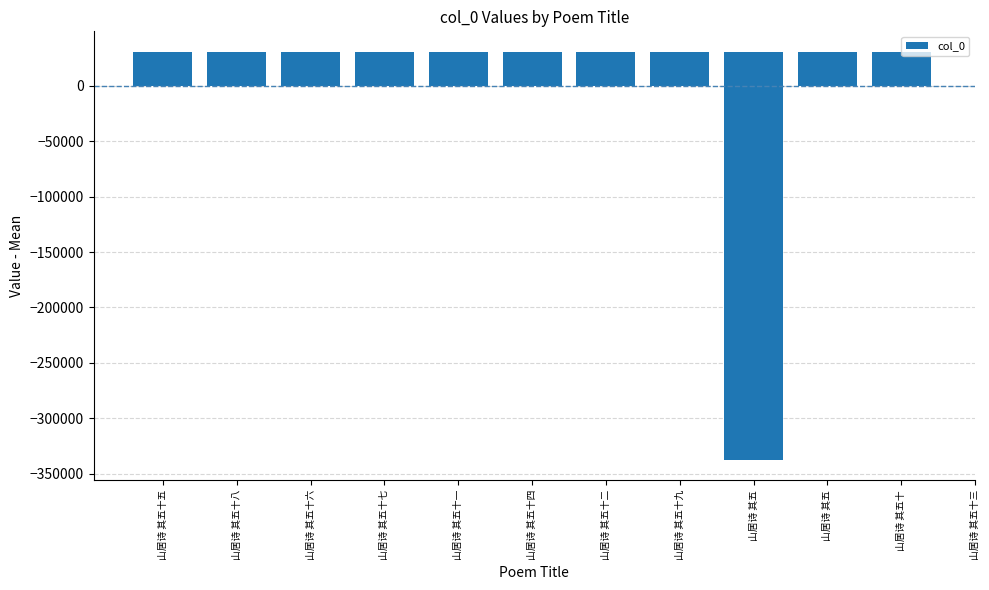

List the labels in order of value, smallest first.

山居诗 其五, 山居诗 其五十一, 山居诗 其五十八, 山居诗 其五十五, 山居诗 其五十三, 山居诗 其五十六, 山居诗 其五, 山居诗 其五十二, 山居诗 其五十, 山居诗 其五十四, 山居诗 其五十九, 山居诗 其五十七